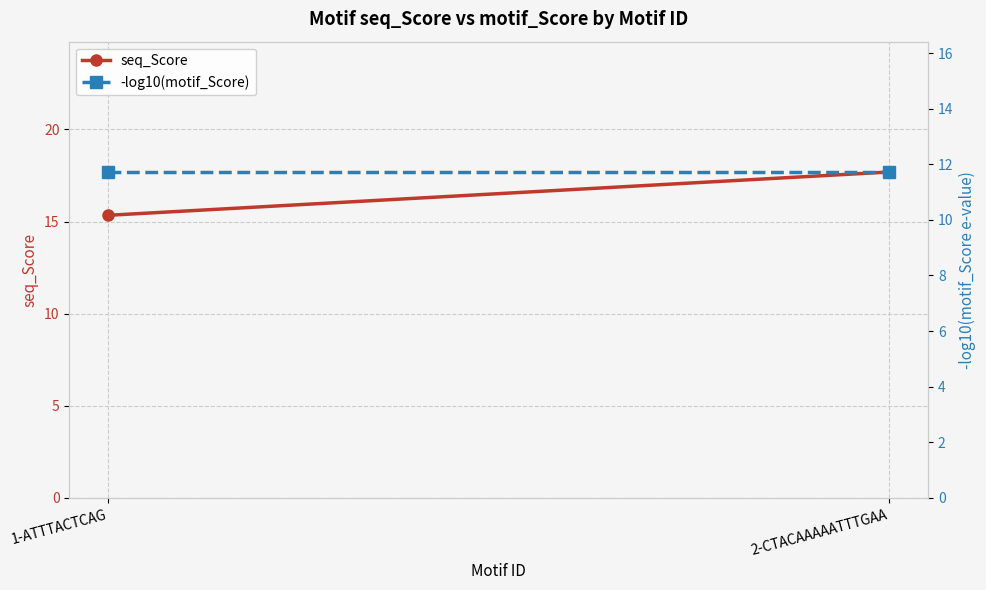

Is the value of -log10(motif_Score) at 1-ATTTACTCAG greater than the value of seq_Score at 2-CTACAAAAATTTGAA?

No